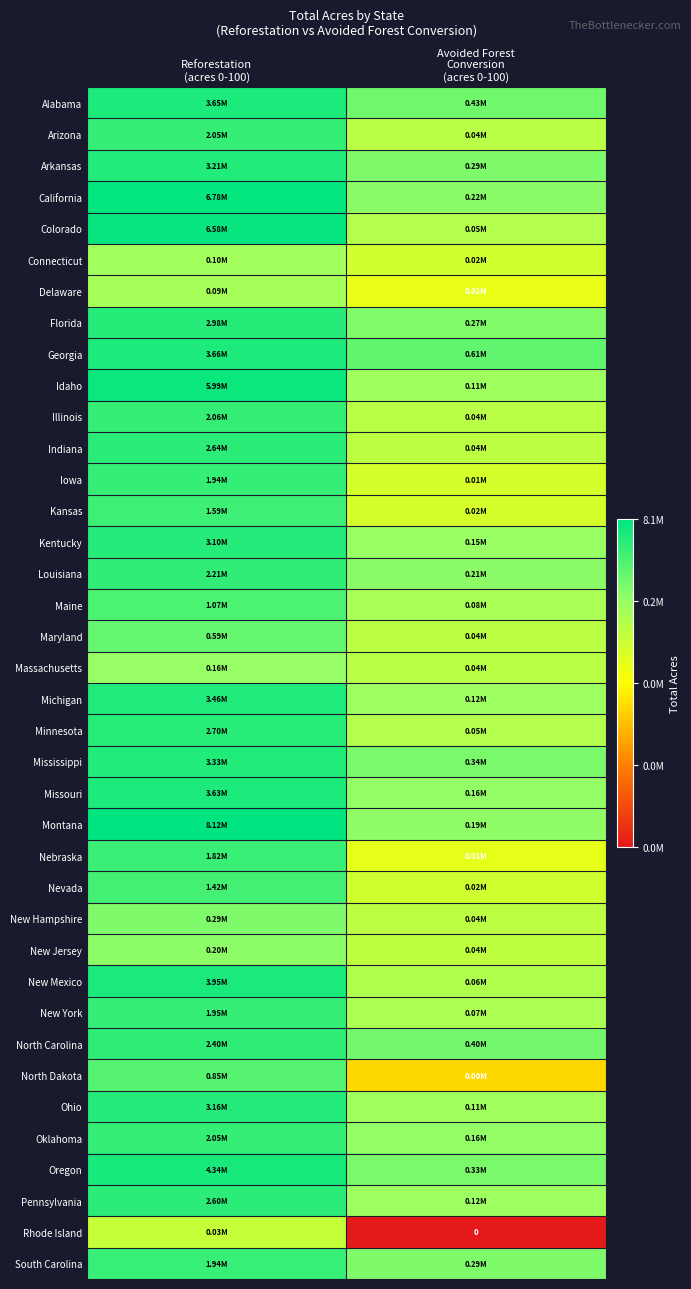

Which label corresponds to the smallest value in the chart?

Avoided Forest
Conversion
(acres 0-100)